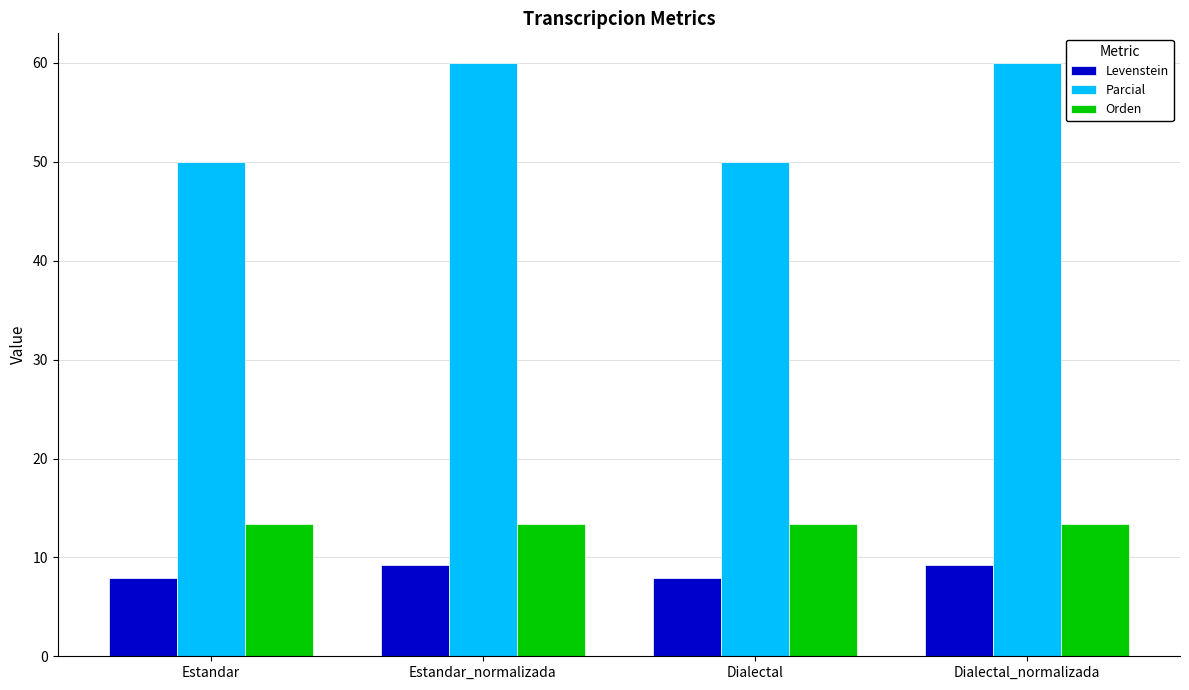

Which series has the largest range (max minus min)?

Parcial